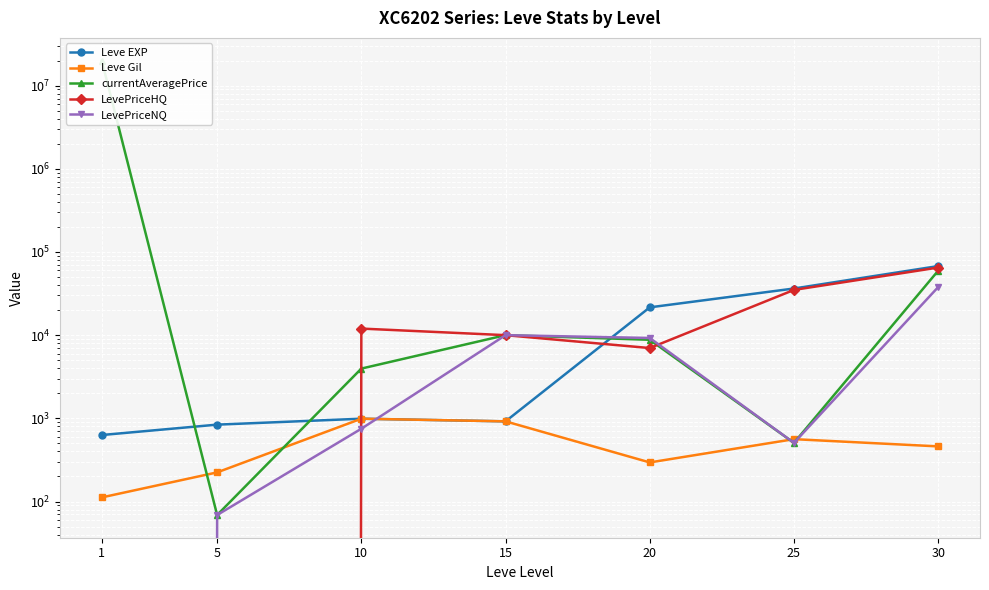

How many intersections are there between LevePriceHQ and Leve EXP?

2